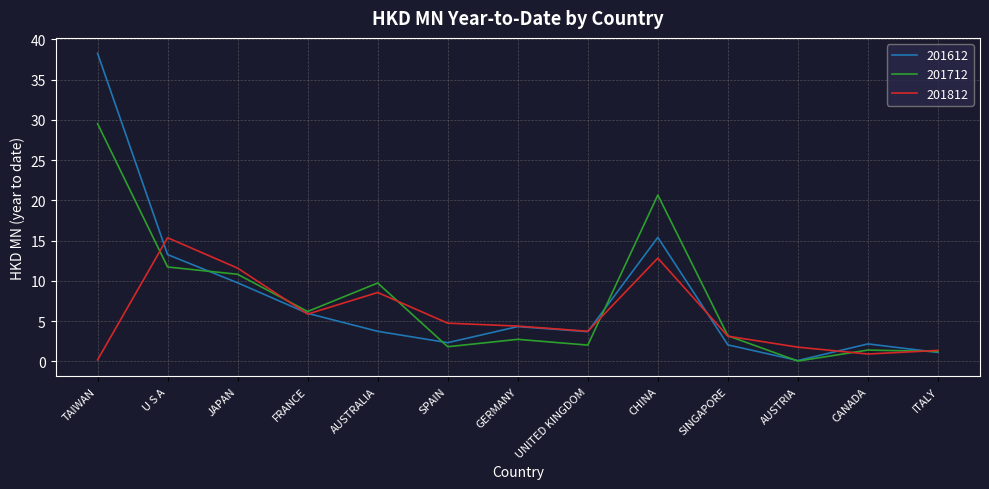

What position from the right is SPAIN?

8